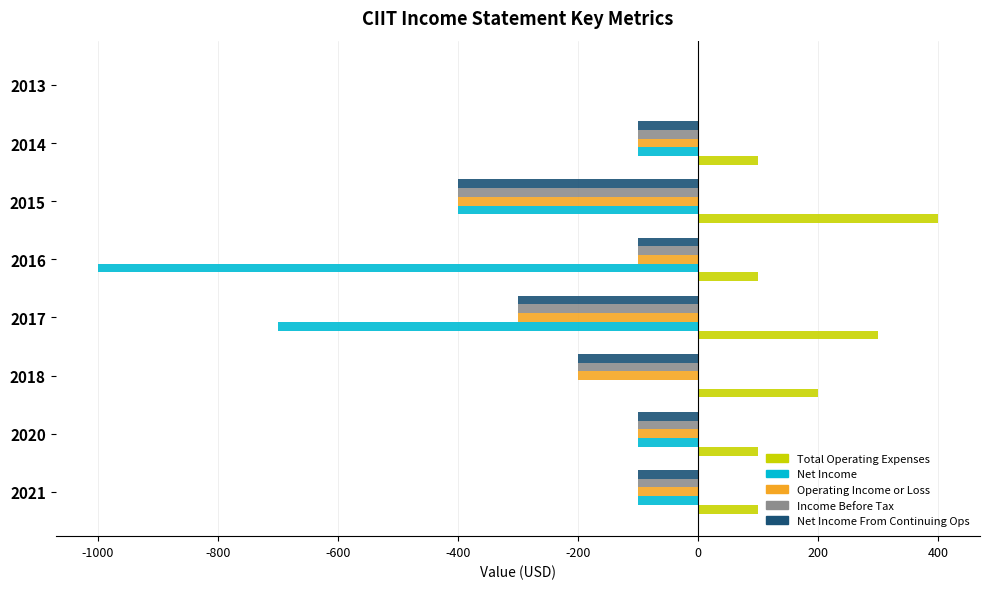

How many distinct data groups are displayed?

5